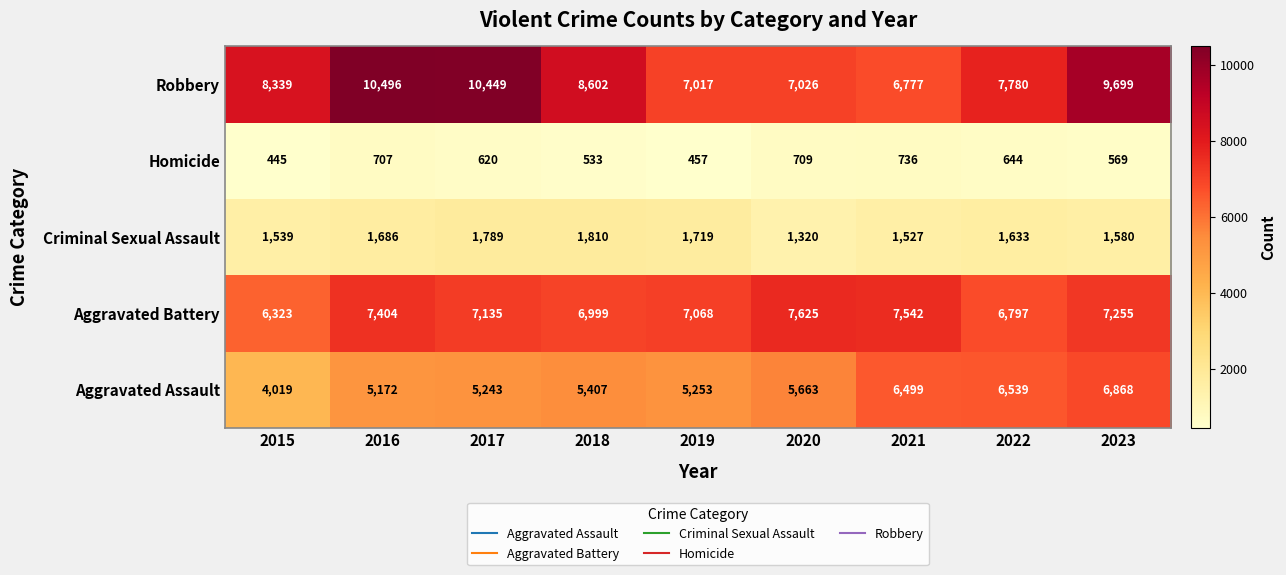

What is the total value across all series at 2018?

23351